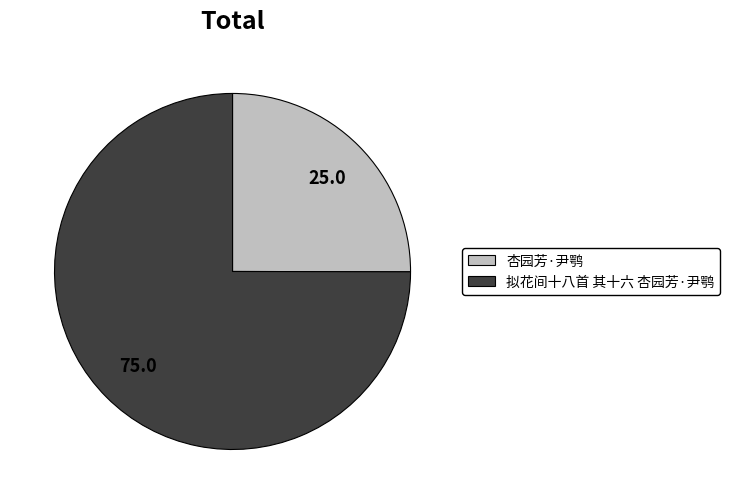

Is it true that 拟花间十八首 其十六 杏园芳·尹鹗 is 75% of the pie?

True